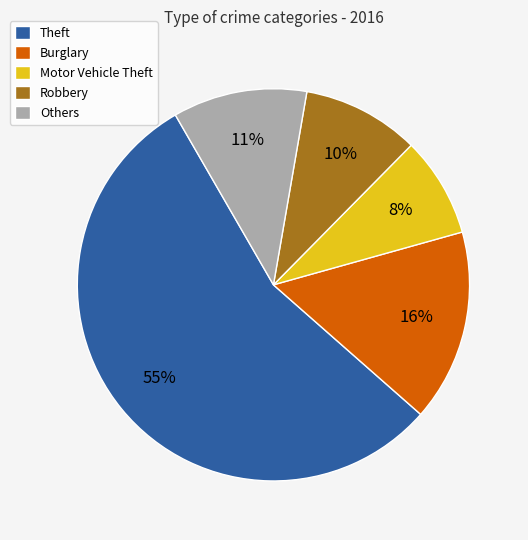

Is there any slice that represents more than half of the pie?

Yes